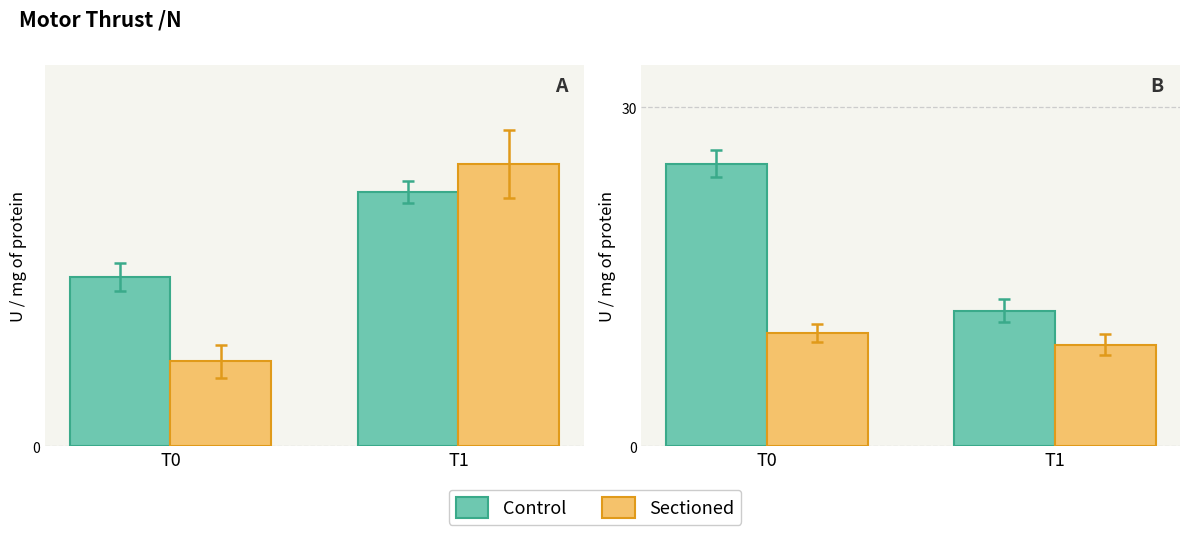

What is the difference between the maximum and minimum values in the Sectioned series?

1